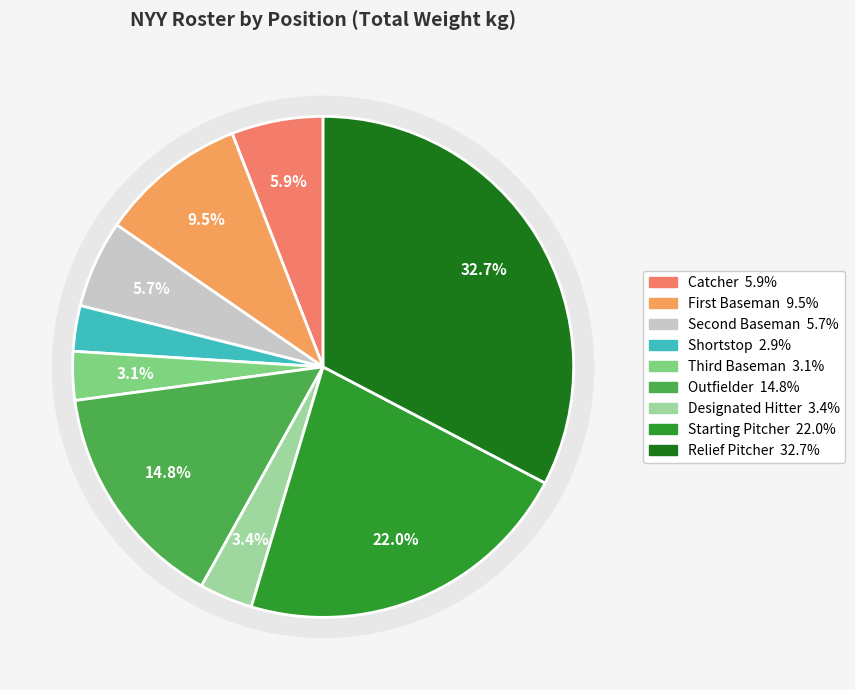

Is it true that Relief Pitcher is 33% of the pie?

True